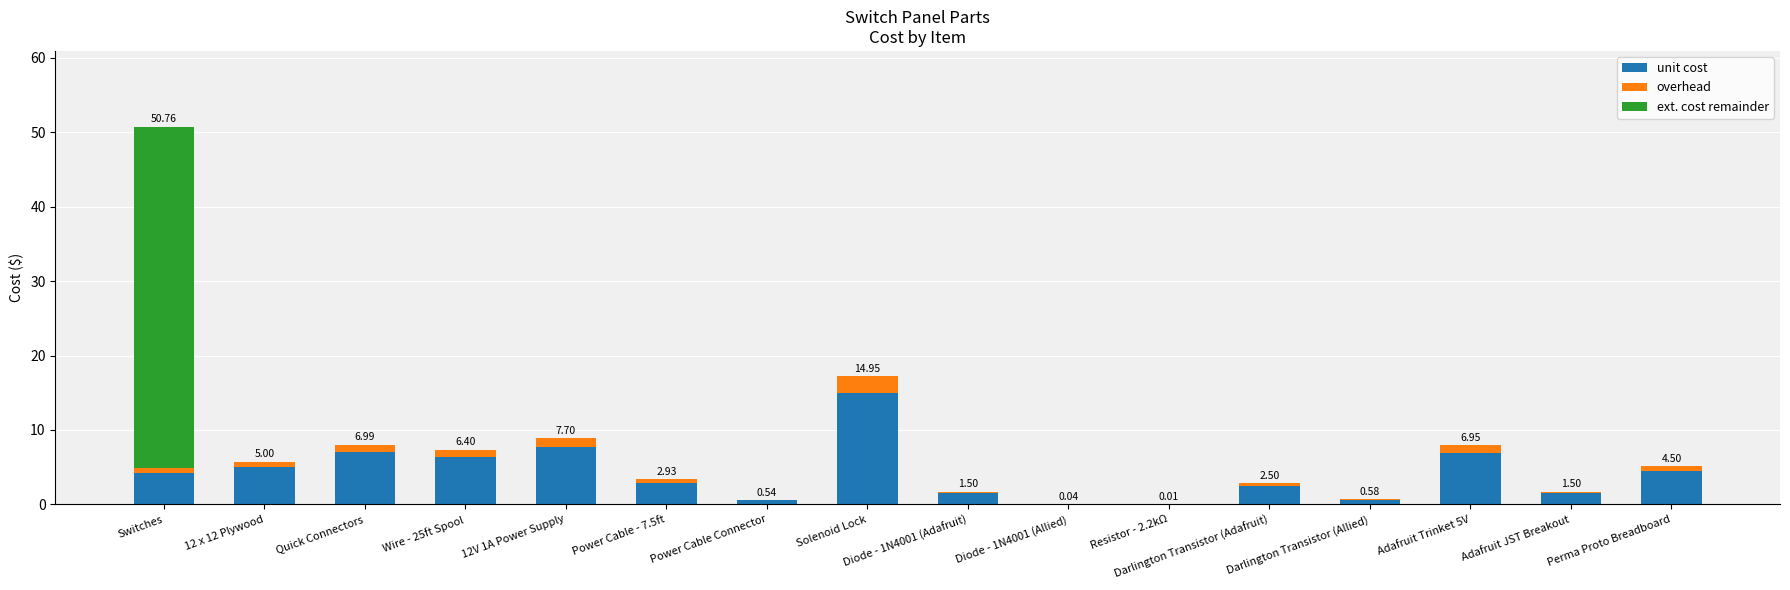

Rank the series at Diode - 1N4001 (Allied) from highest to lowest value.

unit cost, overhead, ext. cost remainder